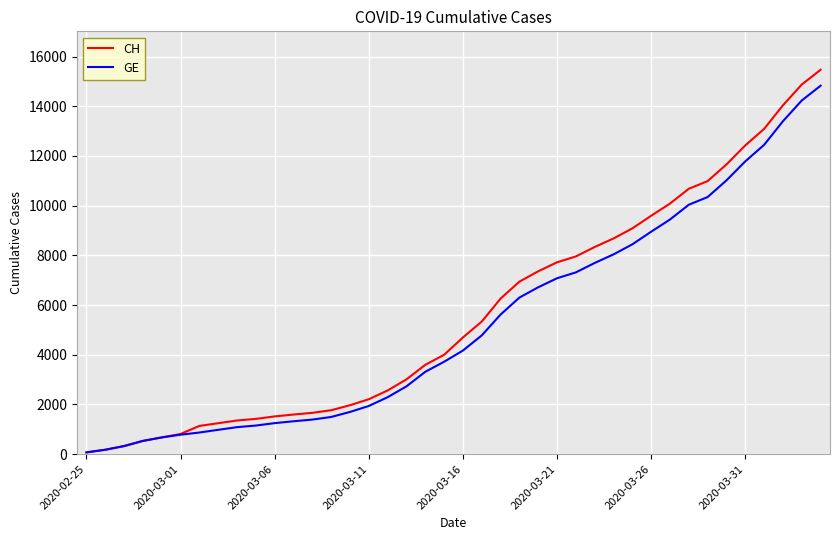

What is the greatest value displayed?

15470